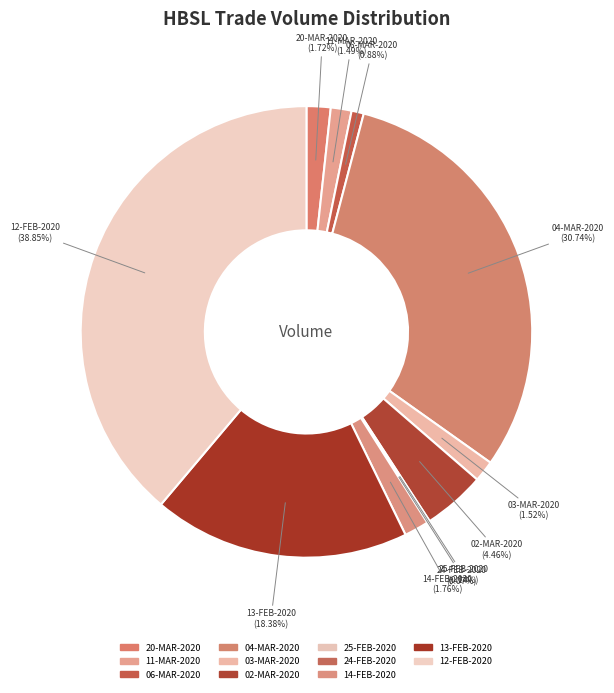

Which has a higher value, 02-MAR-2020 or 25-FEB-2020?

02-MAR-2020